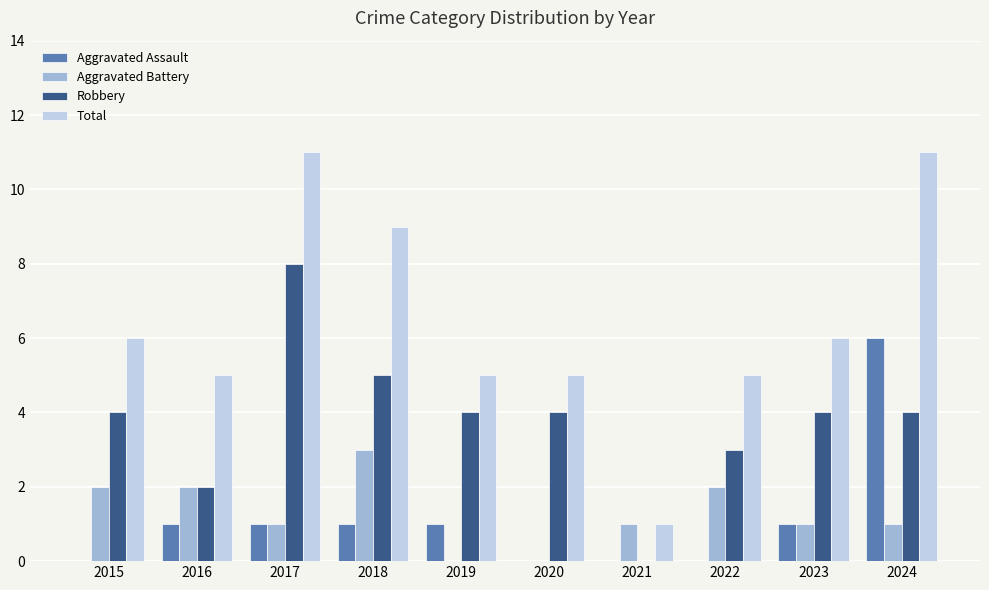

The Aggravated Battery series shows 1 at 2020. True or false?

False